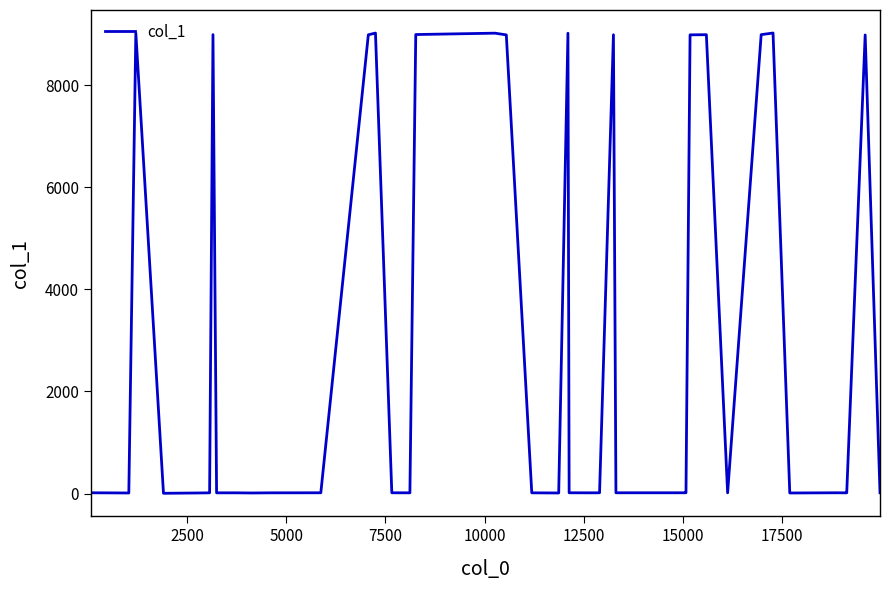

What is the difference between the maximum and minimum values?

9013